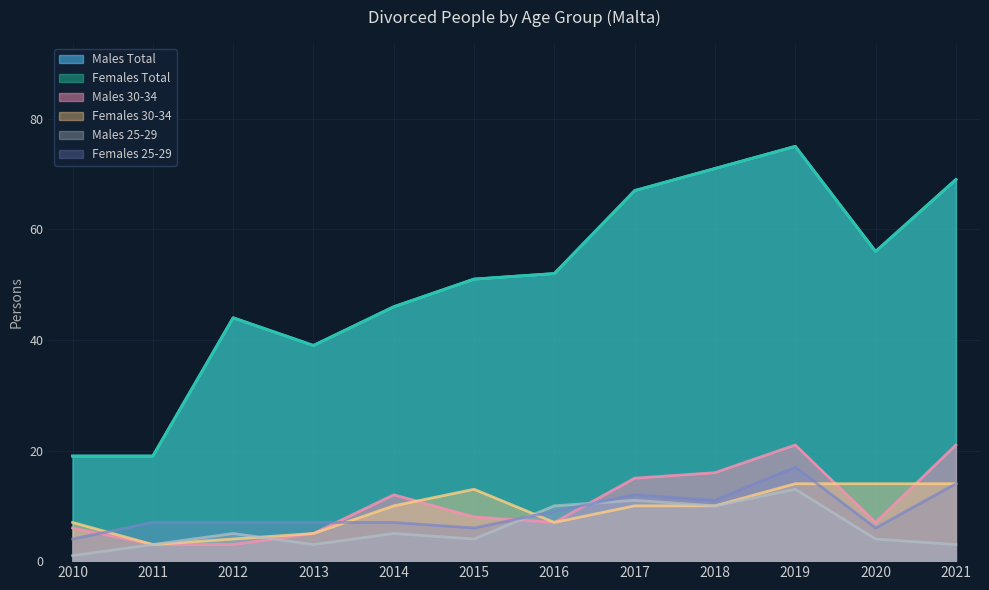

At which label is Females 25-29 closest to 10?

2016